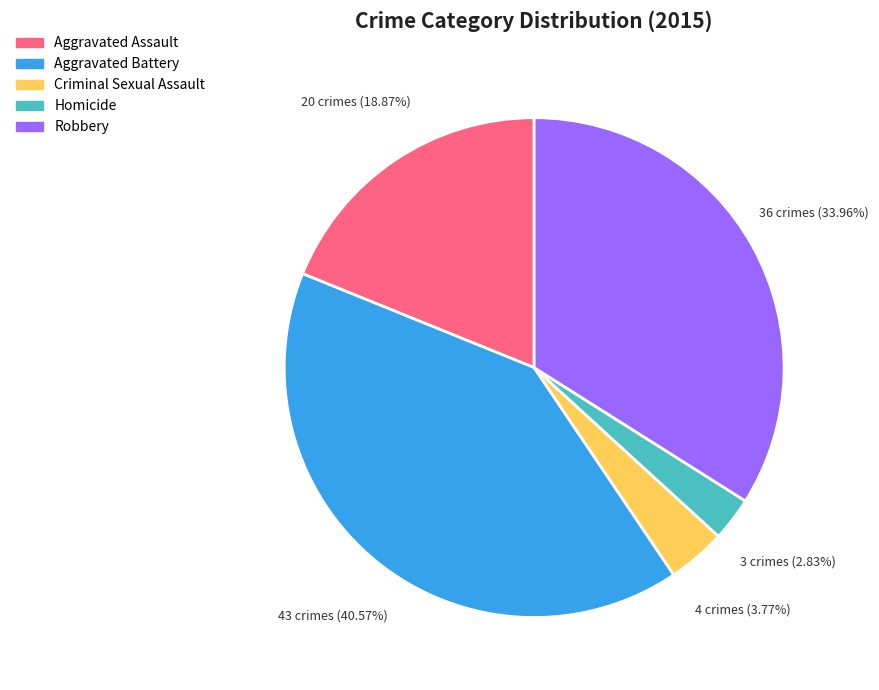

Is there any slice that represents more than half of the pie?

No